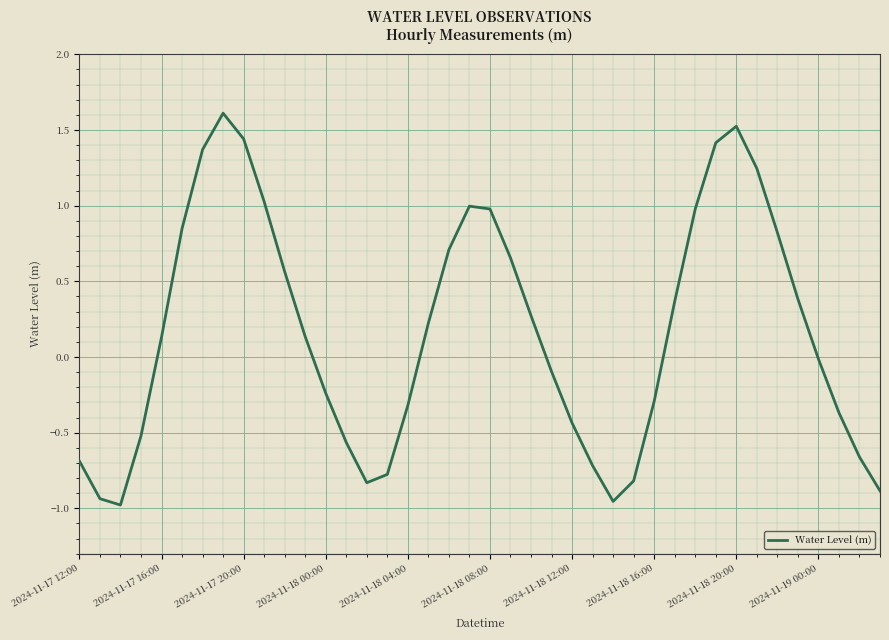

What is the sum of all values?

6.6